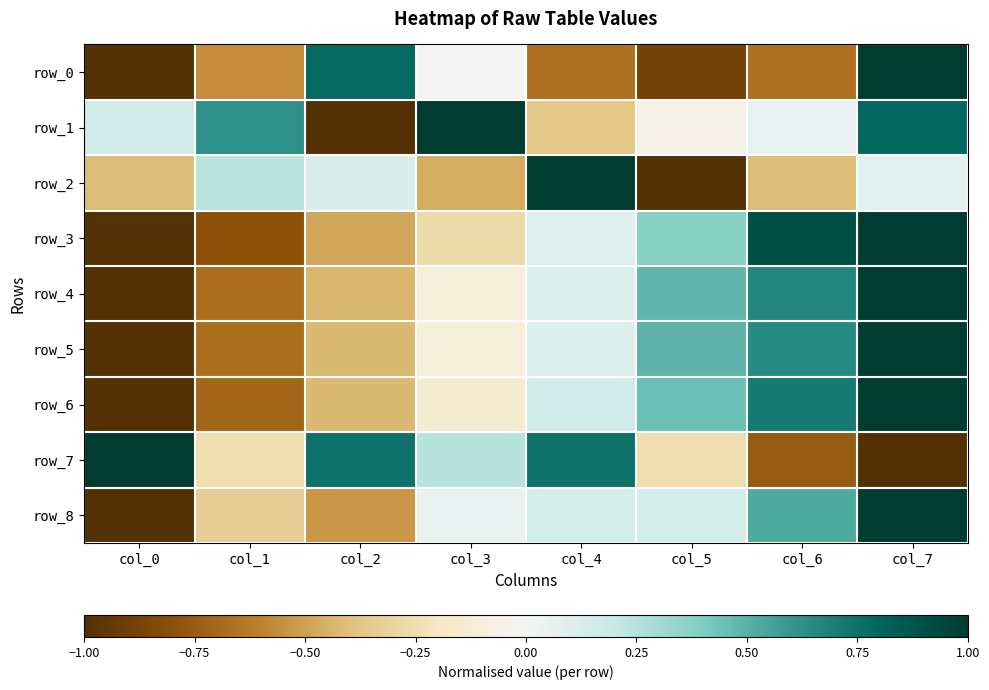

How many values in row_5 are above zero?

4